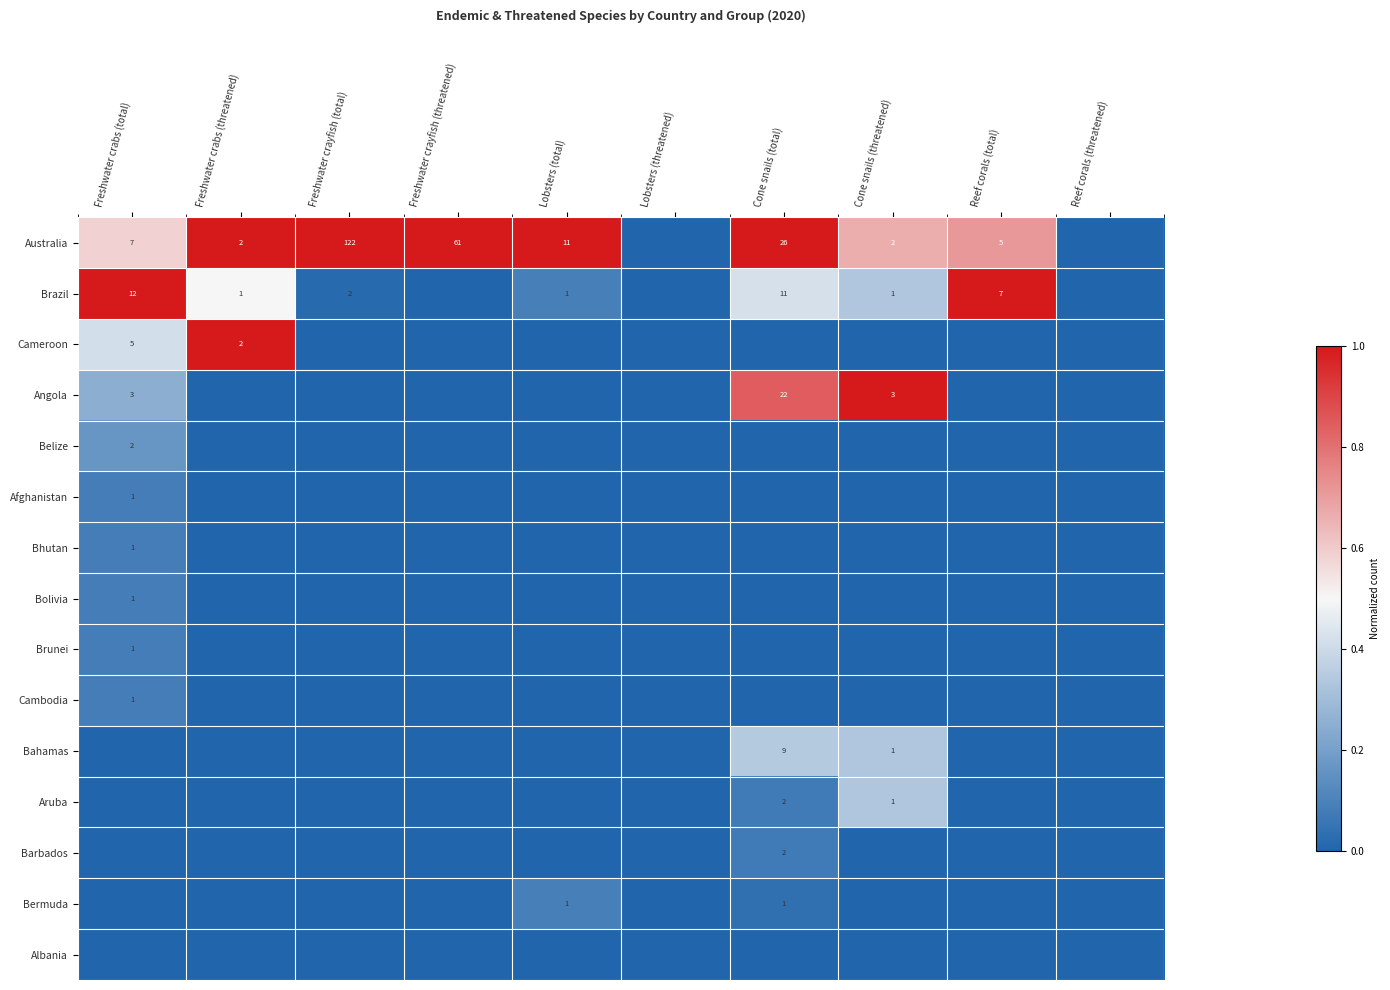

The Barbados series shows 0.0 at Lobsters (total). True or false?

True